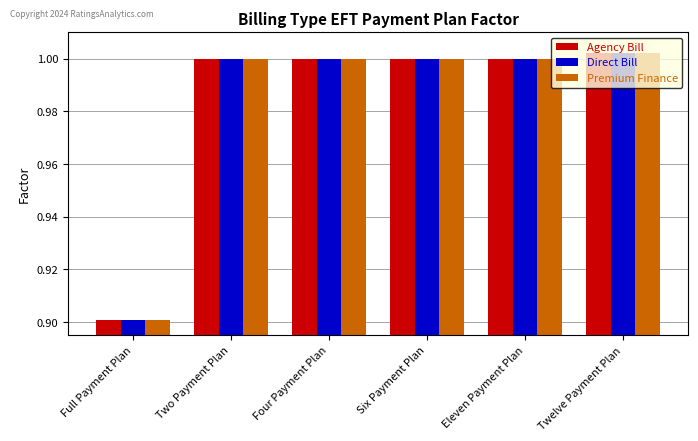

What is the lowest value of the Direct Bill series?

0.9